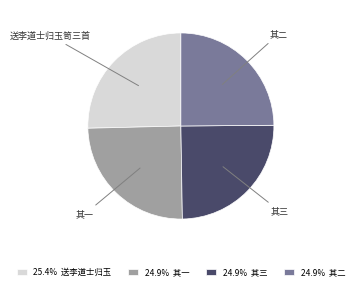

Is there any slice that represents more than half of the pie?

No